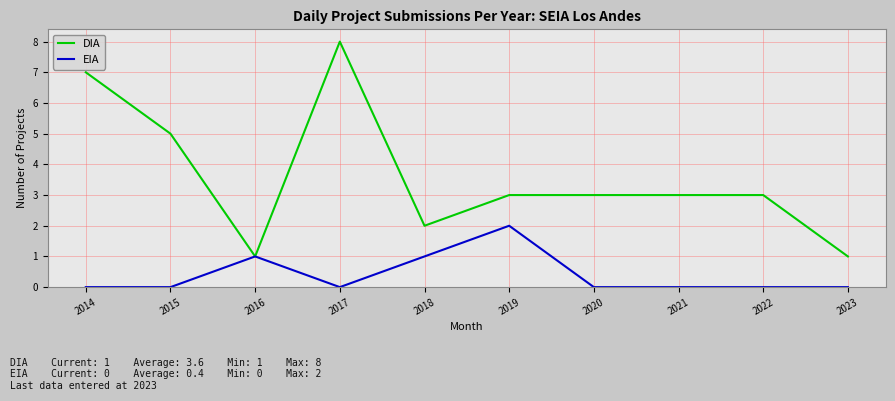

What is the sum of all EIA values?

4